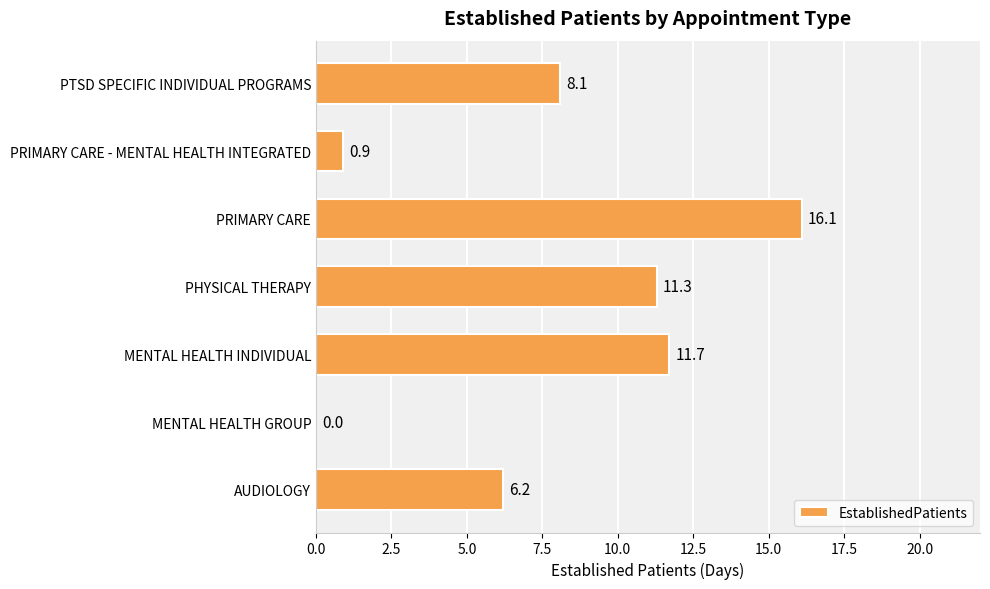

Are the bars grouped side by side (vs. stacked)?

No